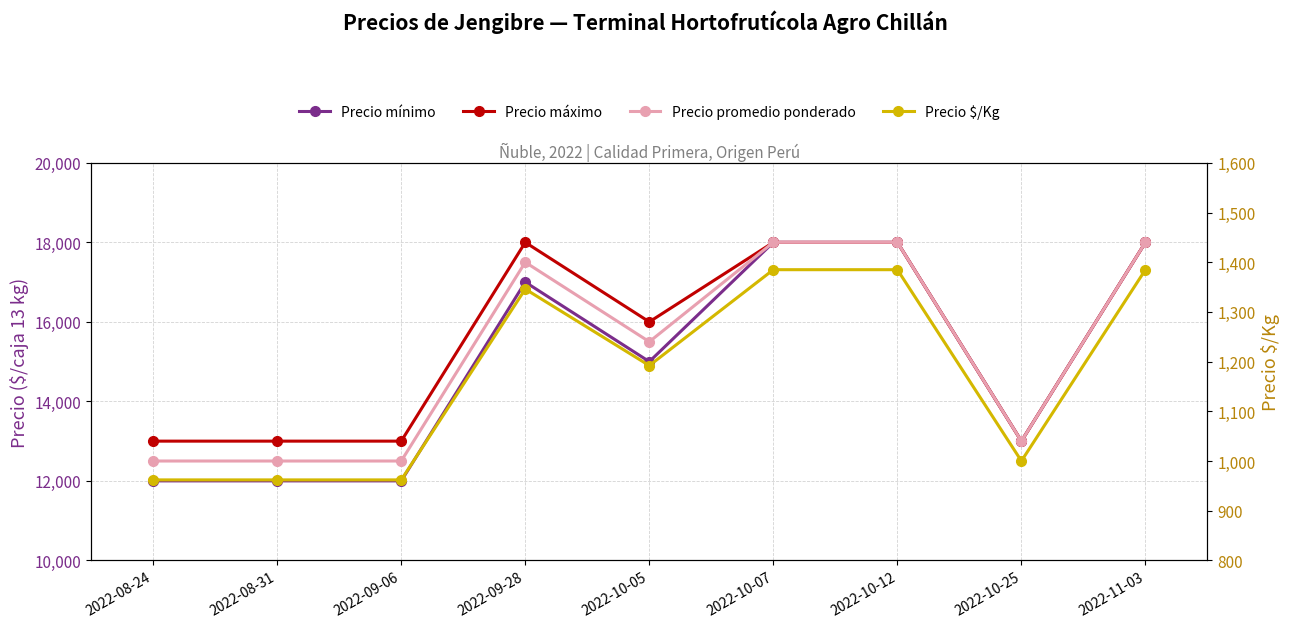

In Precio máximo, how many points are higher than both neighbors (excluding endpoints)?

1